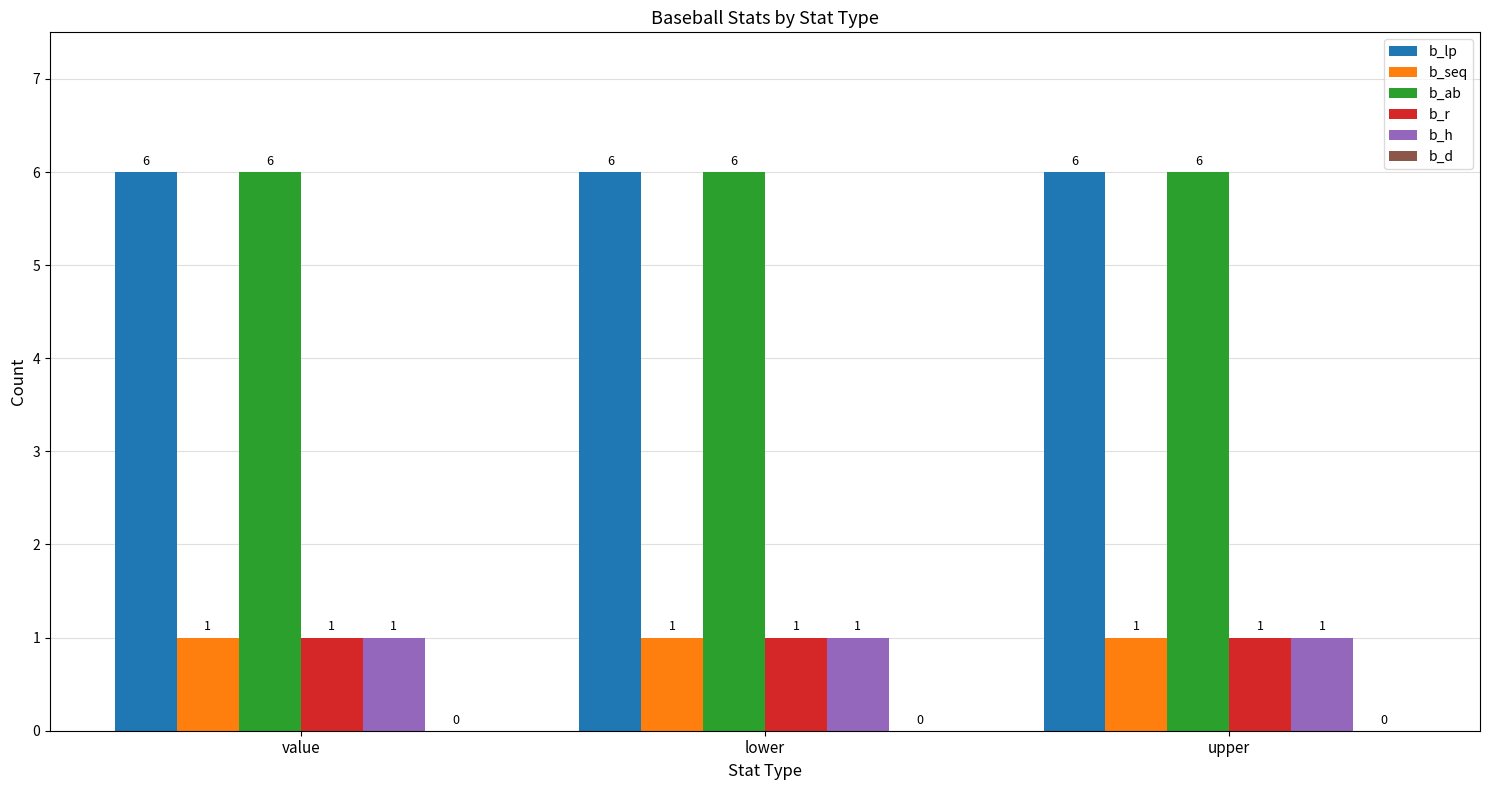

The b_lp series shows 10 at upper. True or false?

False